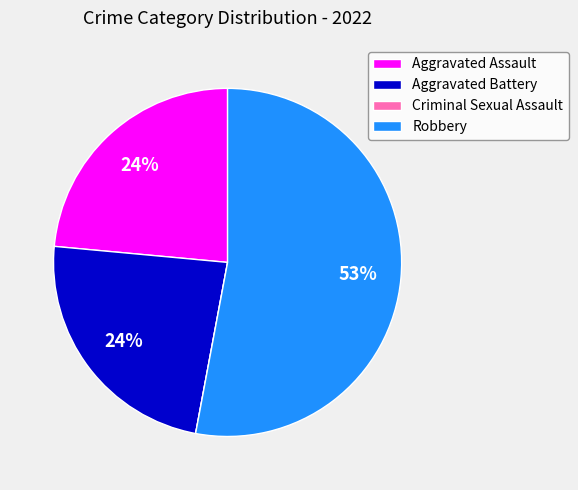

To the nearest percent, what is the average slice percentage?

25%